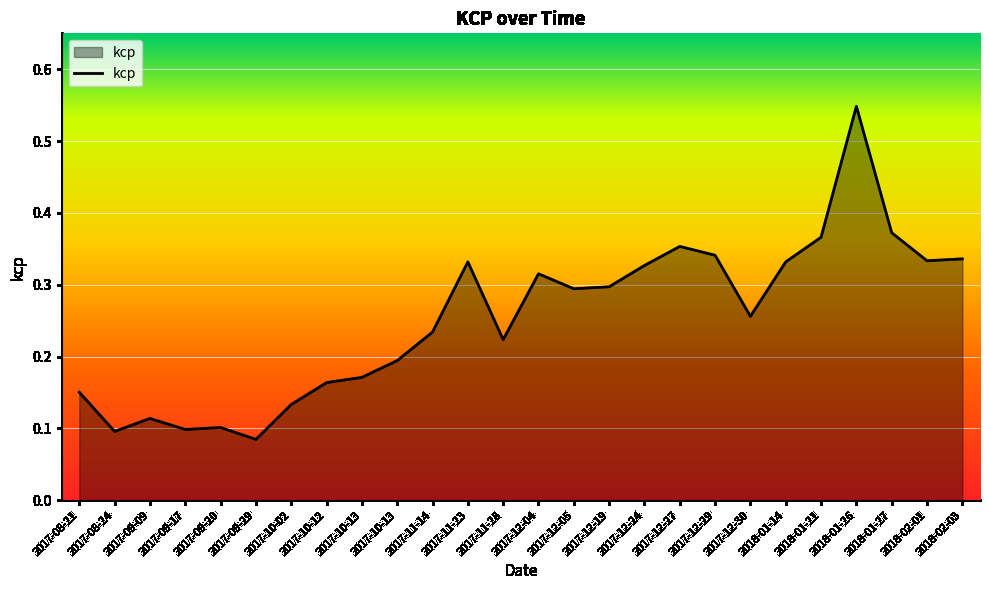

Rank the categories by value from highest to lowest.

2018-01-26, 2018-01-27, 2018-01-21, 2017-12-27, 2017-12-29, 2018-02-03, 2018-02-01, 2018-01-14, 2017-11-23, 2017-12-24, 2017-12-04, 2017-12-19, 2017-12-05, 2017-12-30, 2017-11-14, 2017-11-28, 2017-10-13, 2017-10-13, 2017-10-12, 2017-08-21, 2017-10-02, 2017-09-09, 2017-09-20, 2017-09-17, 2017-08-24, 2017-09-29